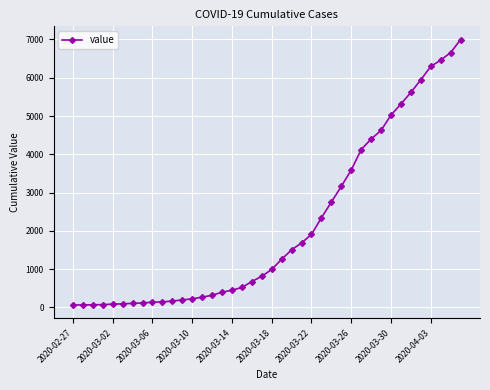

What is the maximum value shown in the chart?

6995